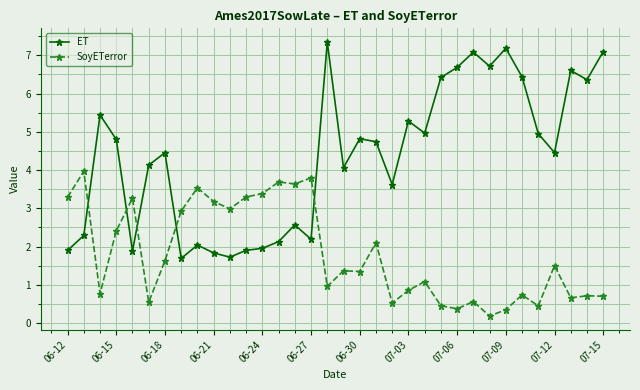

What is the average value of the SoyETerror series?

1.8